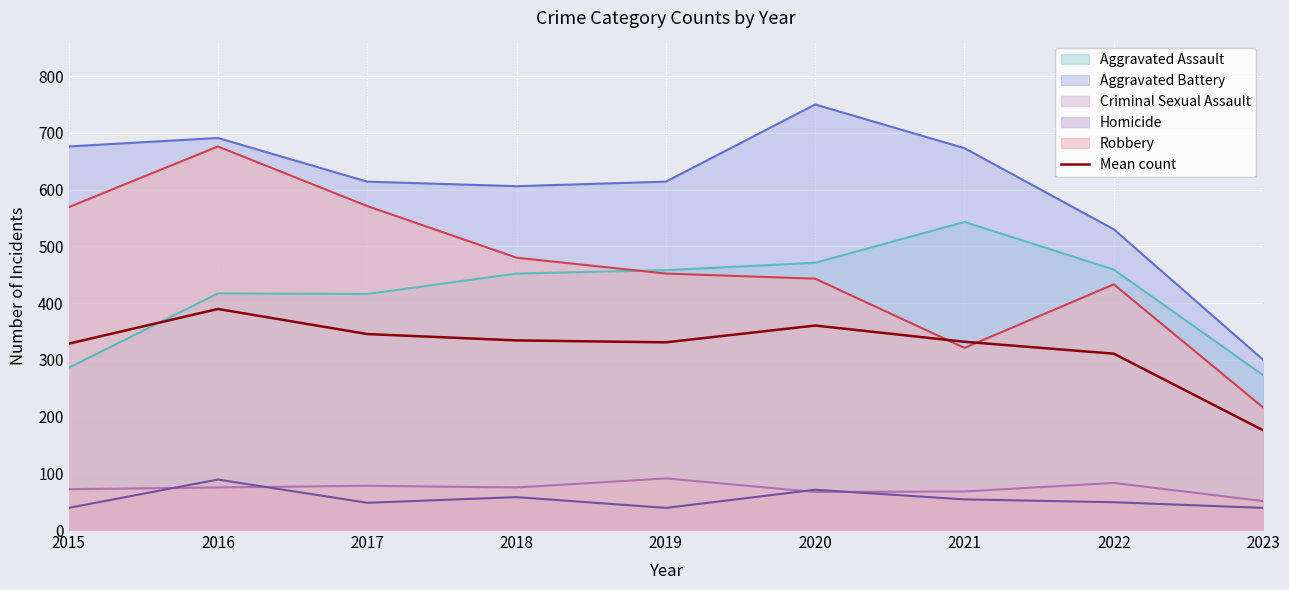

What is the minimum value for Mean count?

175.8